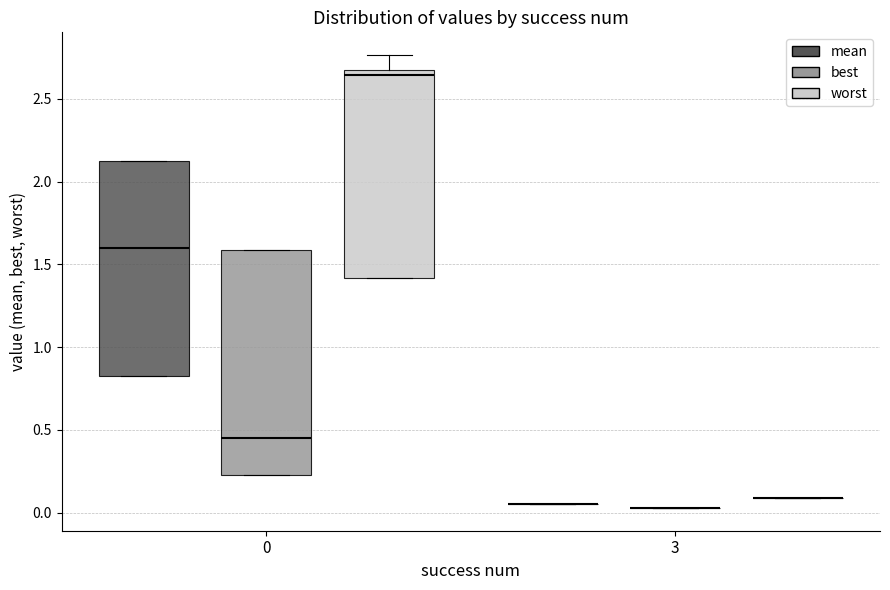

Where is the lower edge of the box for 0 (best) on the y-axis? The values are not printed on the chart, so give them approximately, as read against the axis.

0.25